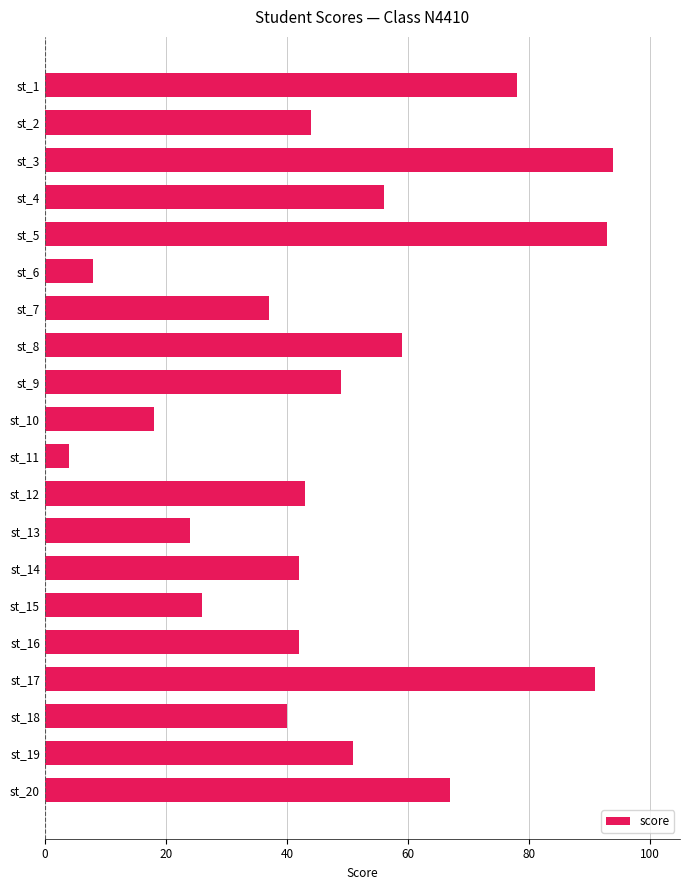

Between st_12 and st_13, which is larger?

st_12